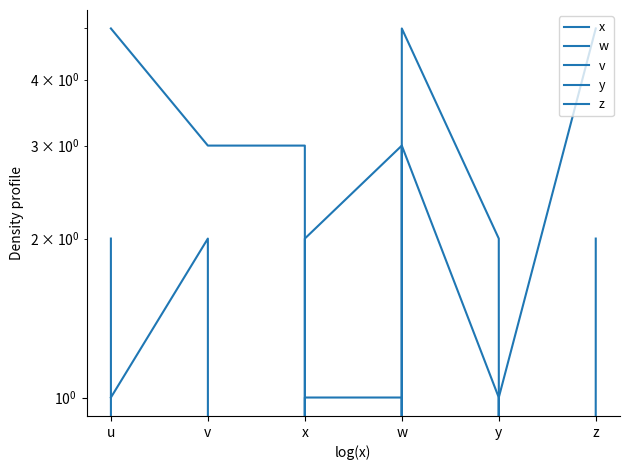

Is the value of w at w greater than the value of z at u?

No